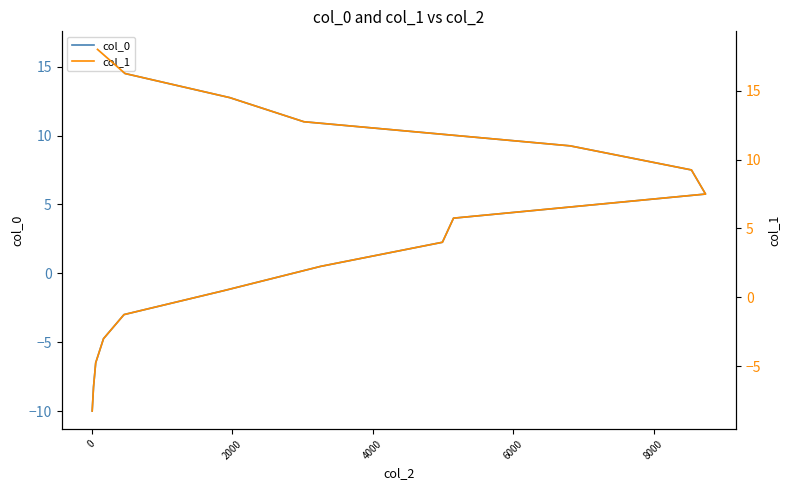

True or false: col_1 has a value of 2.3 at 8.

False